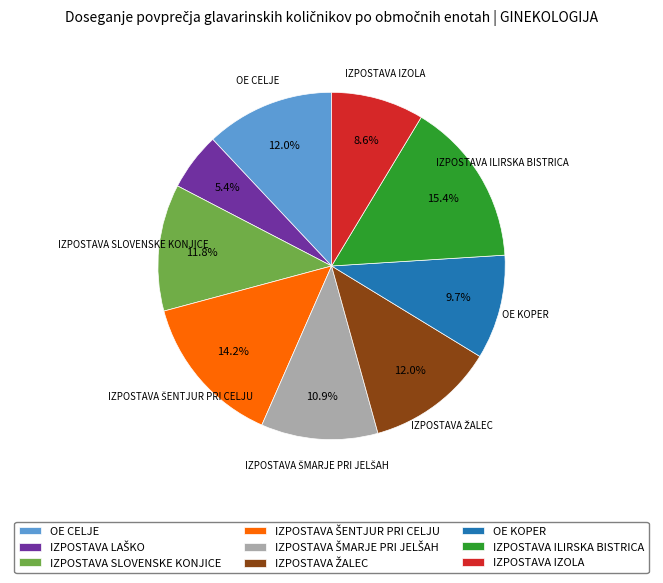

Is there a majority slice in this chart?

No